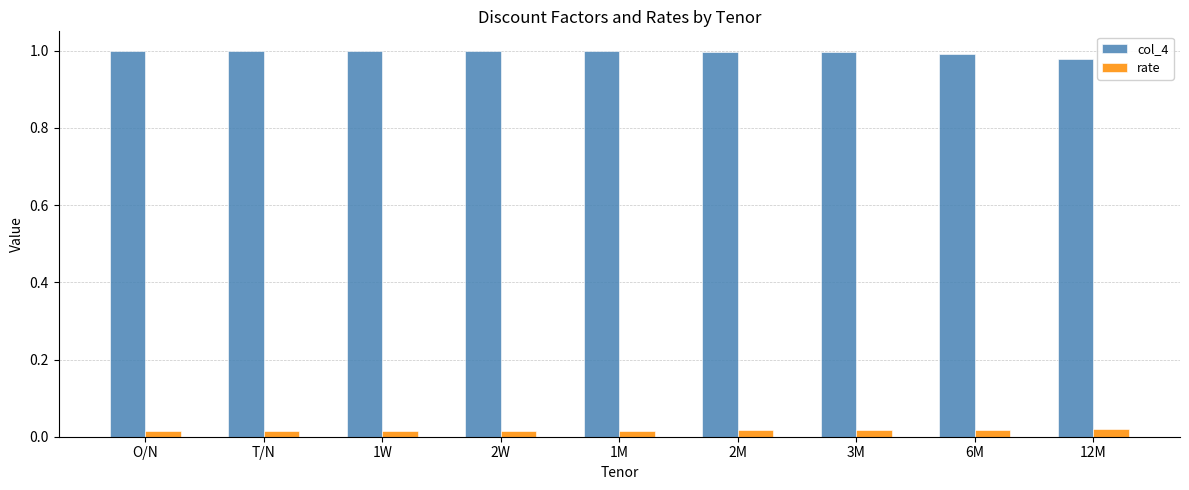

Rank the series by their maximum value, from lowest to highest.

rate, col_4